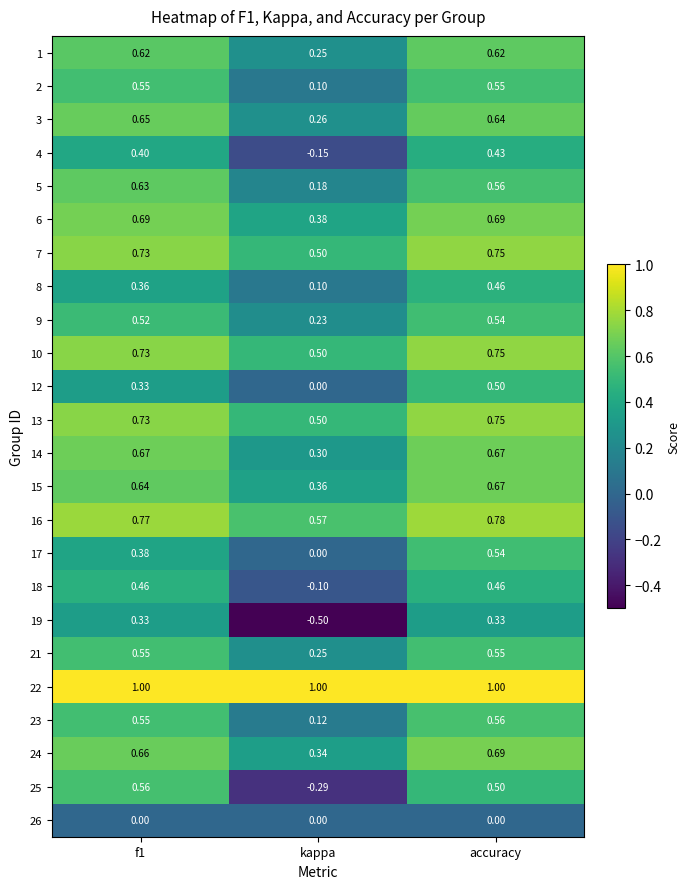

What is the smallest value displayed?

-0.5